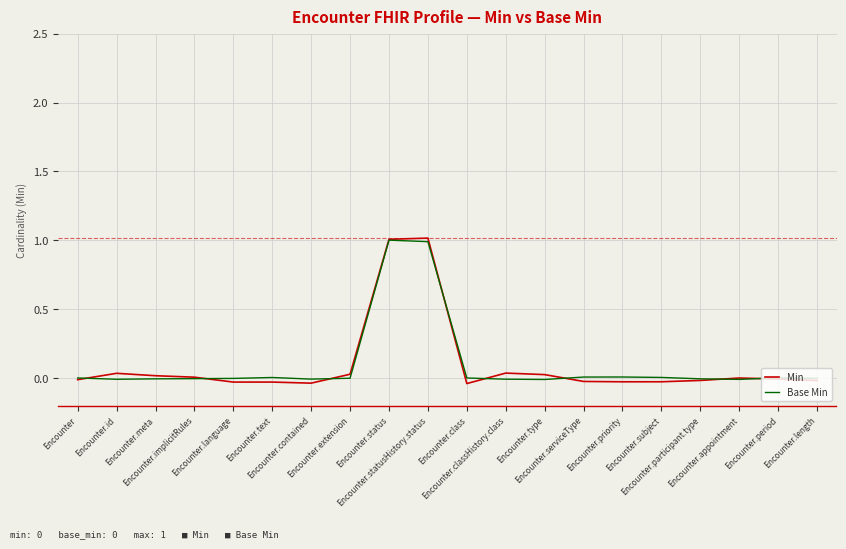

What is the maximum value for Base Min?

1.0